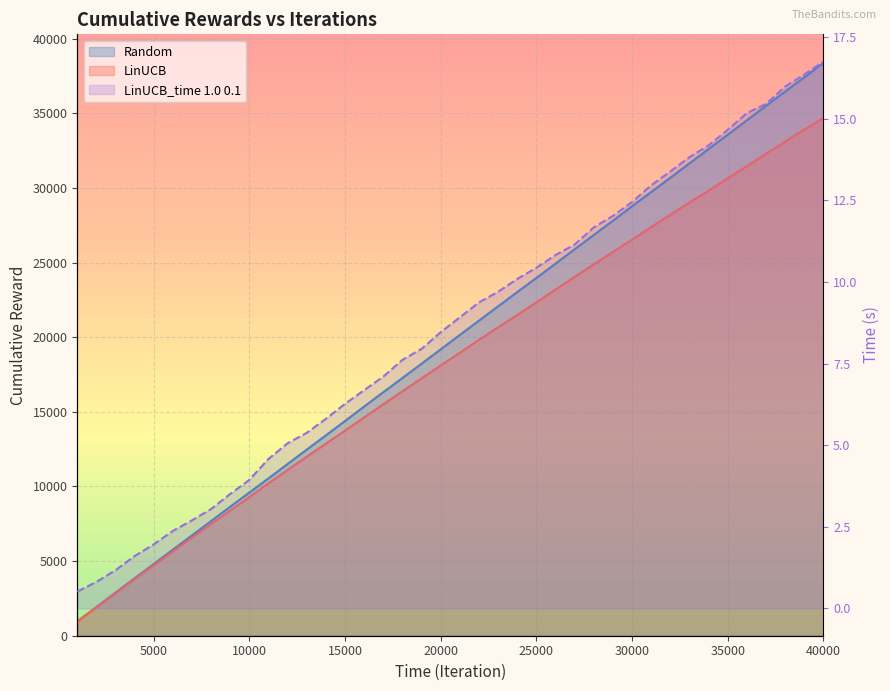

Which series has the widest spread of values?

Random